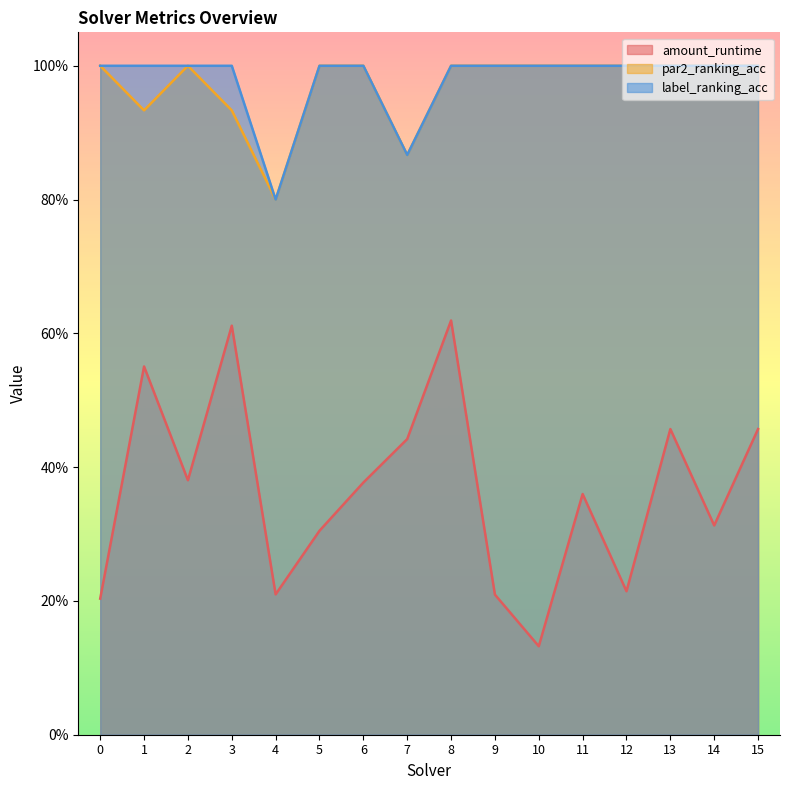

The value of par2_ranking_acc at 11 is 1.8. True or false?

False